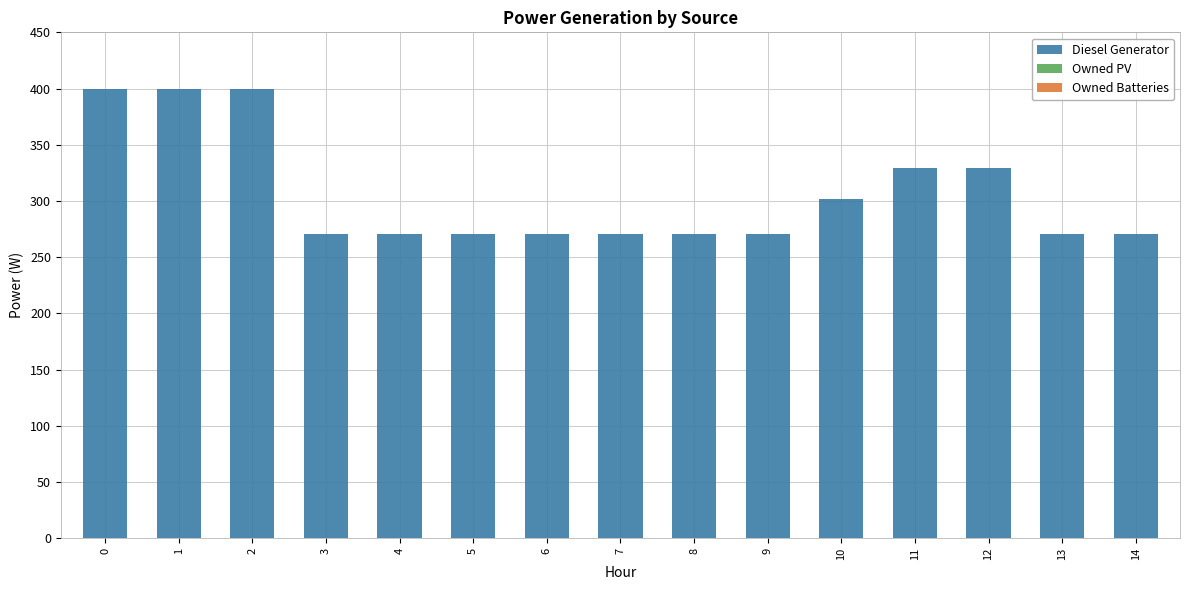

What is the difference between the maximum and minimum values?

129